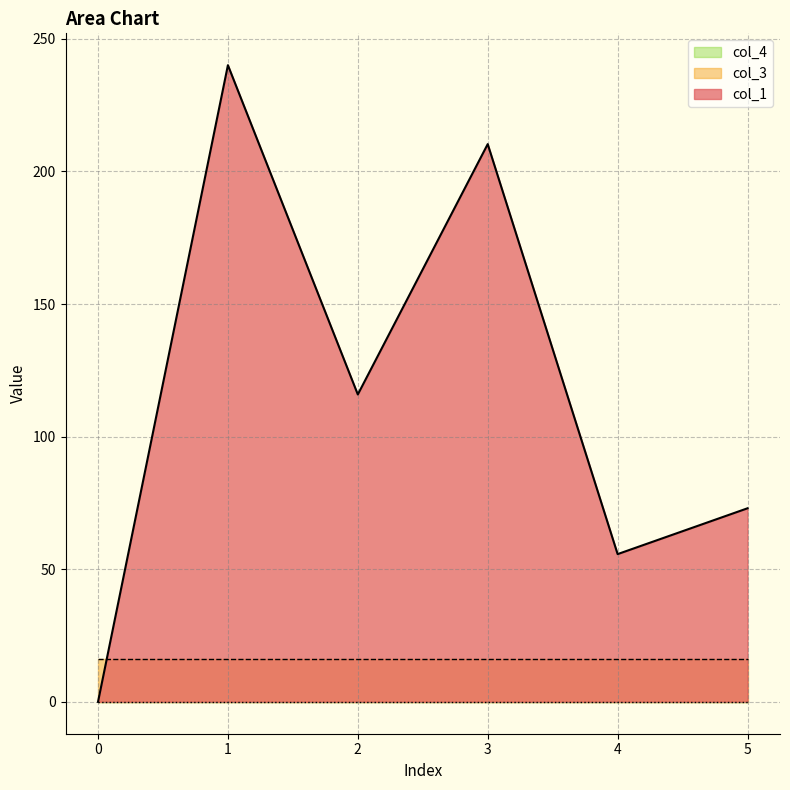

The col_3 series shows 16.0 at 3. True or false?

True